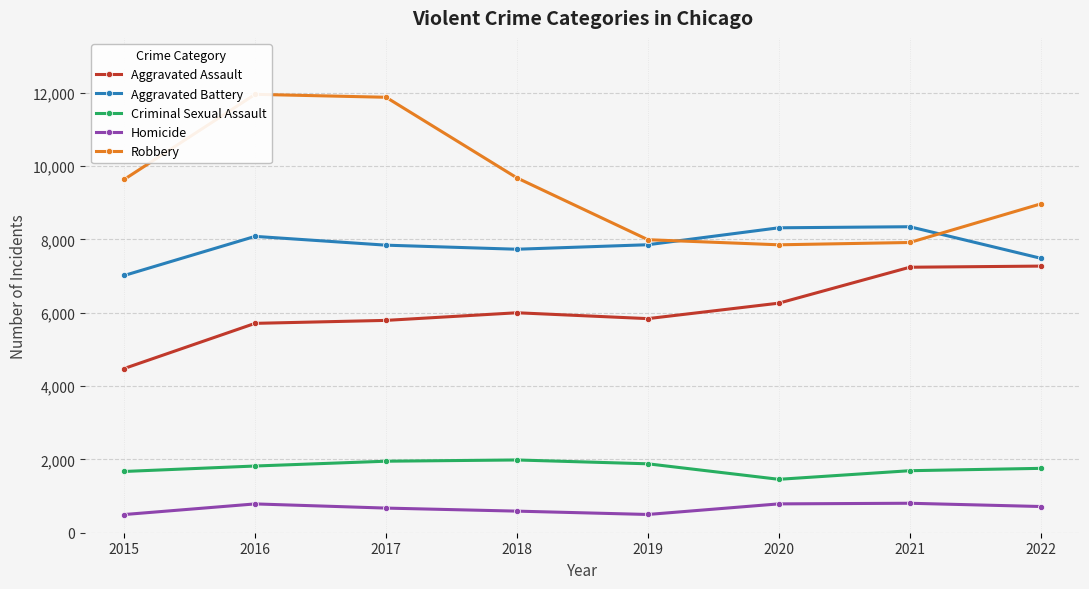

At which category is the sum across all series the highest?

2016